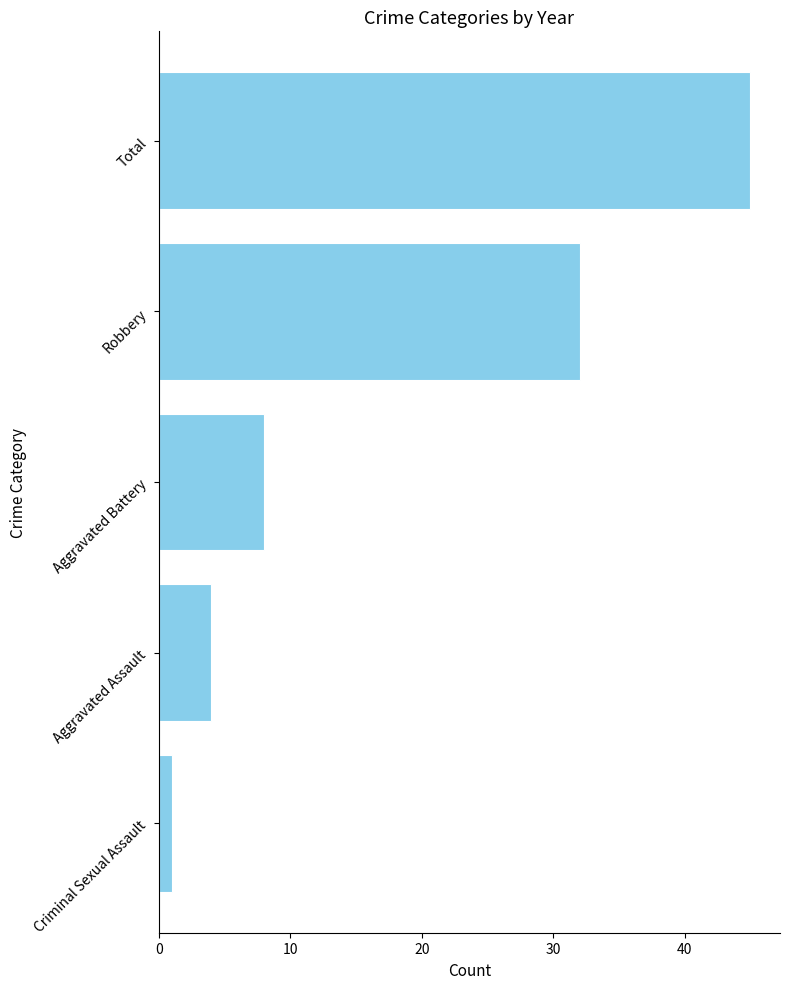

Reading bottom to top, list all the values displayed in this chart.

1	4	8	32	45